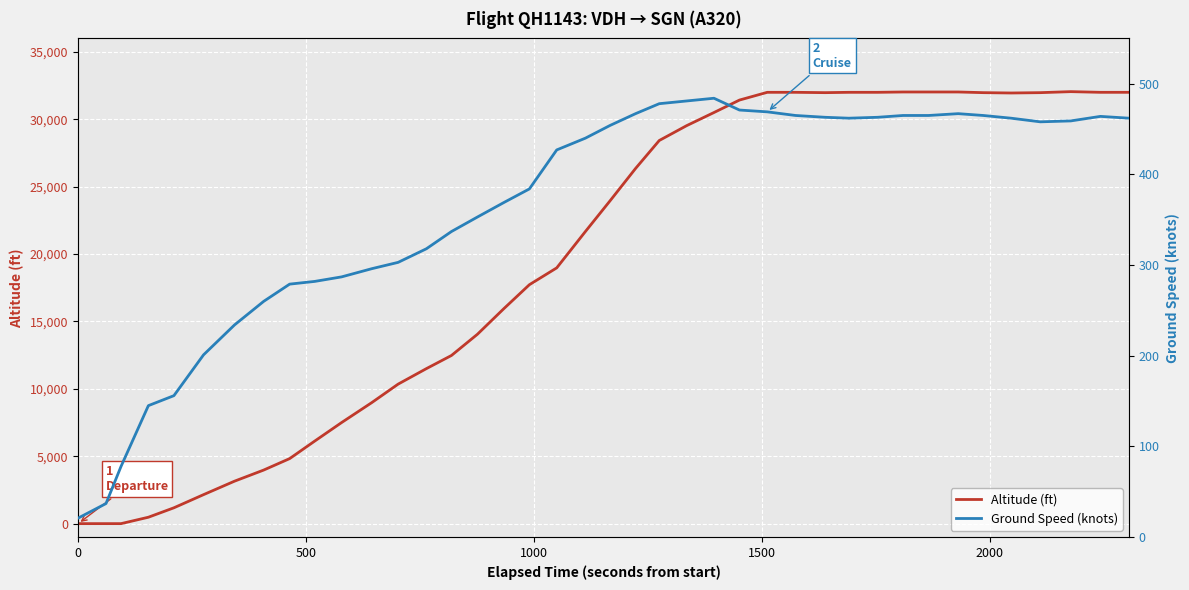

List the series in order of their peak value, highest first.

Altitude (ft), Ground Speed (knots)